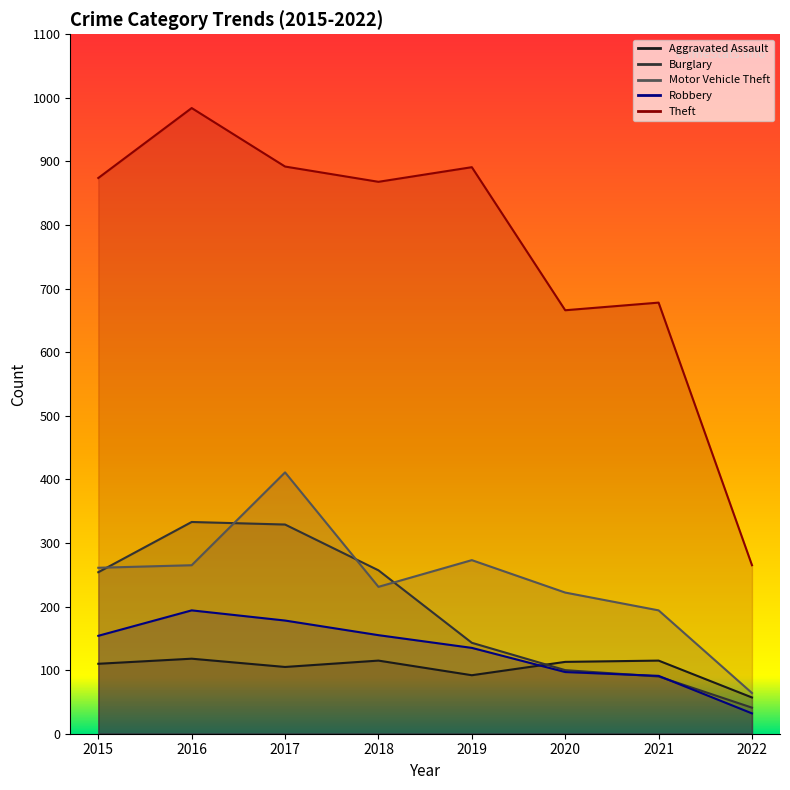

Is it true that Theft equals 1542 at 2015?

False